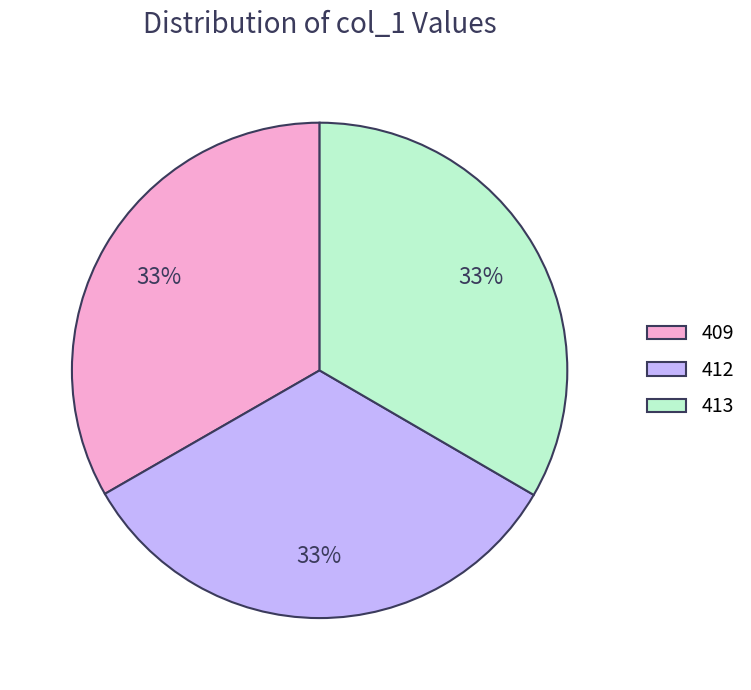

Count the number of slices in the pie.

3